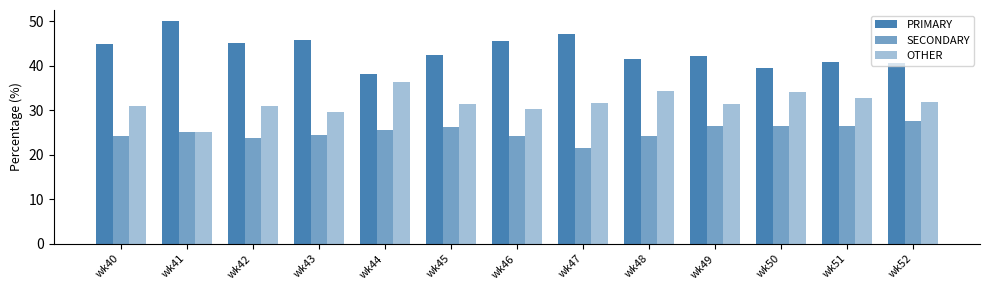

What is the value of the PRIMARY bar at the 9th from the left?

41.4